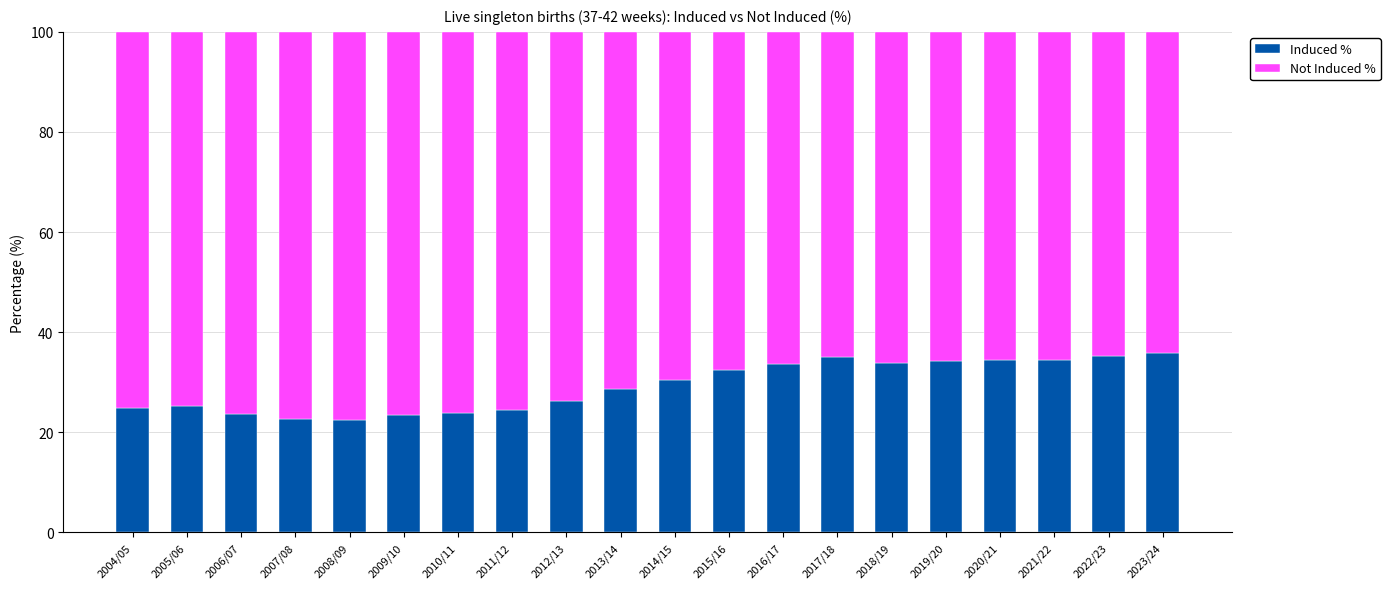

What is the total value across all series at 2011/12?

100.0